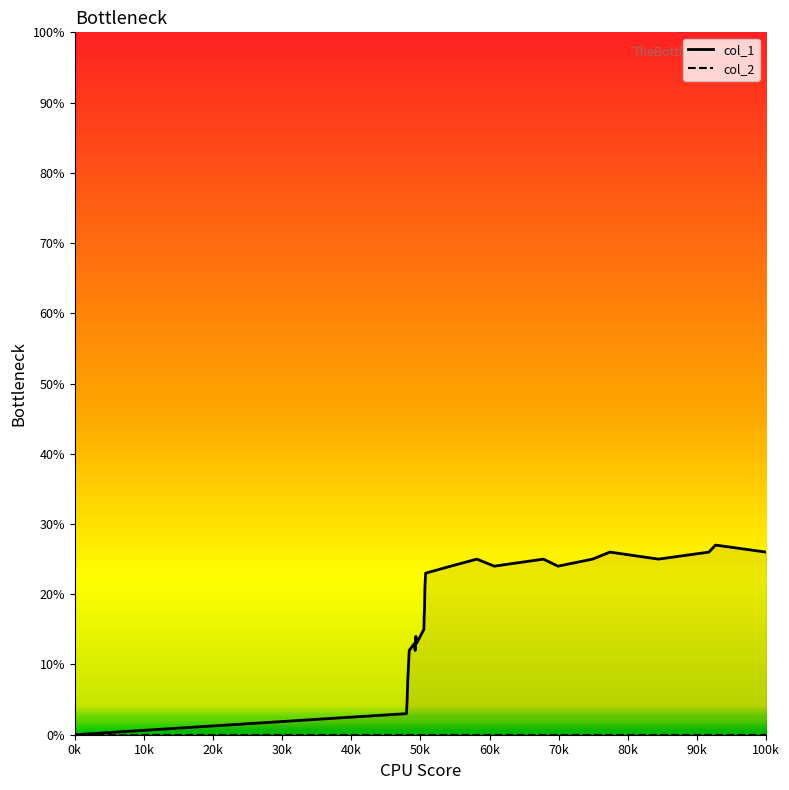

Rank the series by their maximum value, from lowest to highest.

col_2, col_1